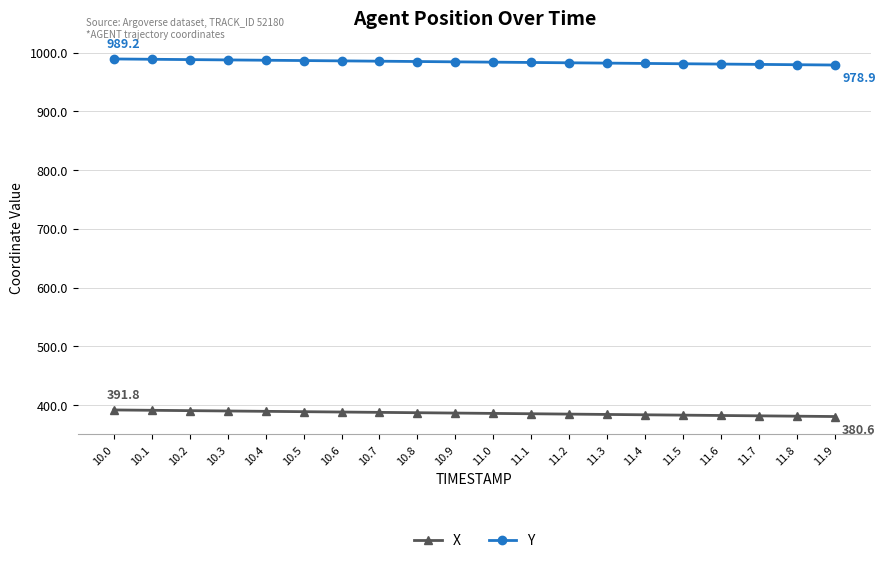

How many distinct data groups are displayed?

2